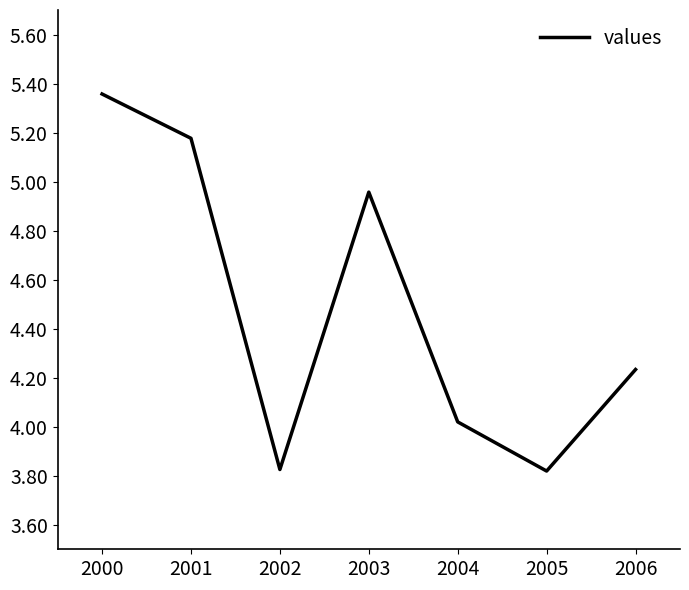

Where is the first local minimum?

2002